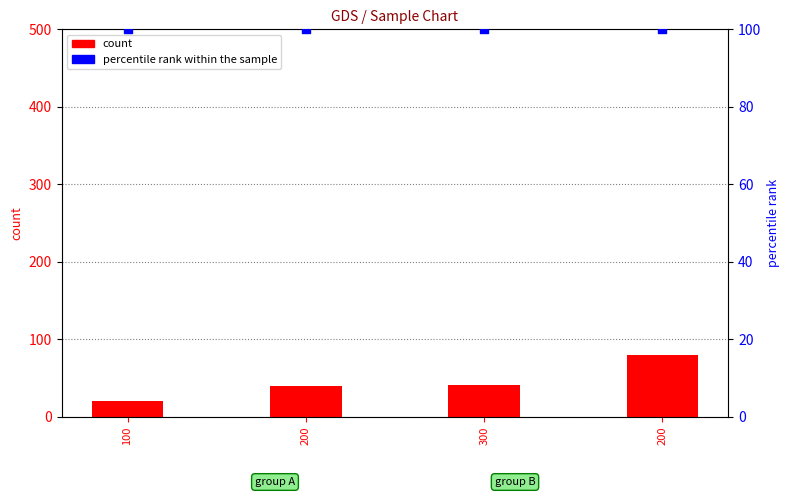

Which series has the largest total across all categories?

percentile rank within the sample